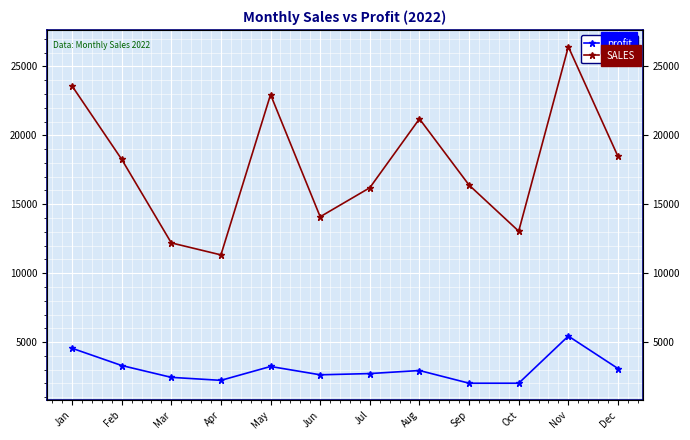

At how many categories does at least one series exceed 6770?

12